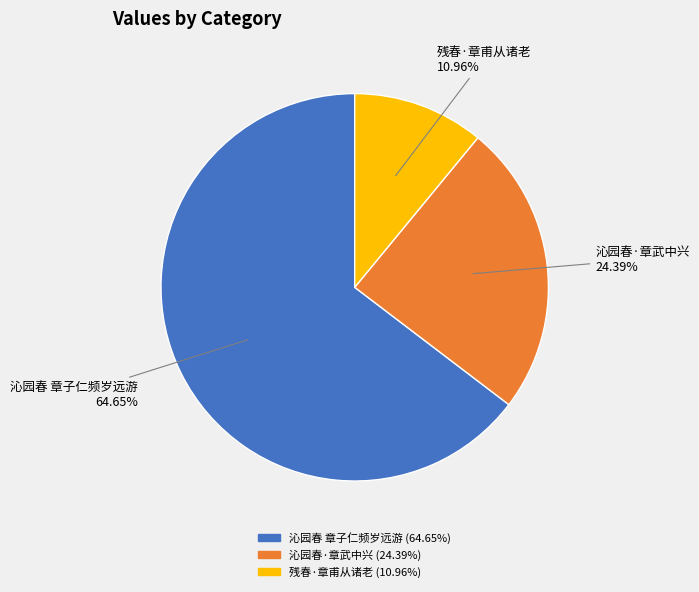

Rank the categories by value from highest to lowest.

沁园春 章子仁频岁远游, 沁园春·章武中兴, 残春·章甫从诸老